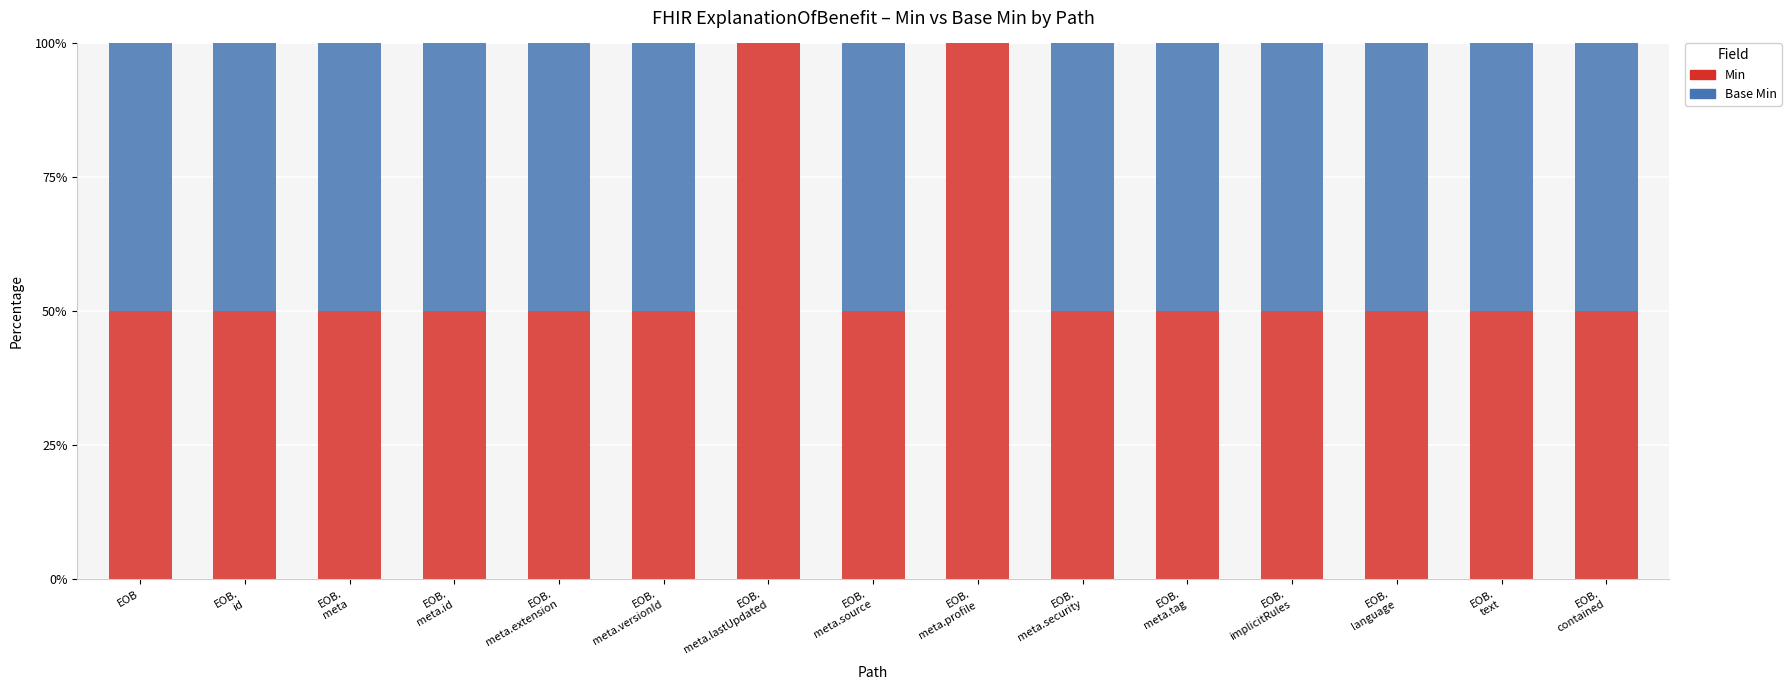

Are the bars horizontal?

No